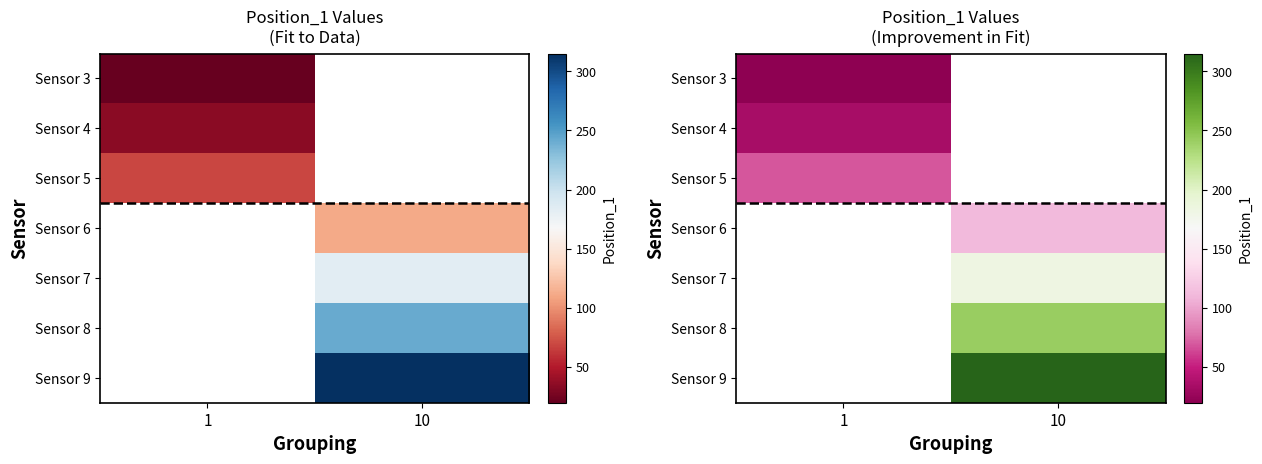

How many series are shown in this chart?

7